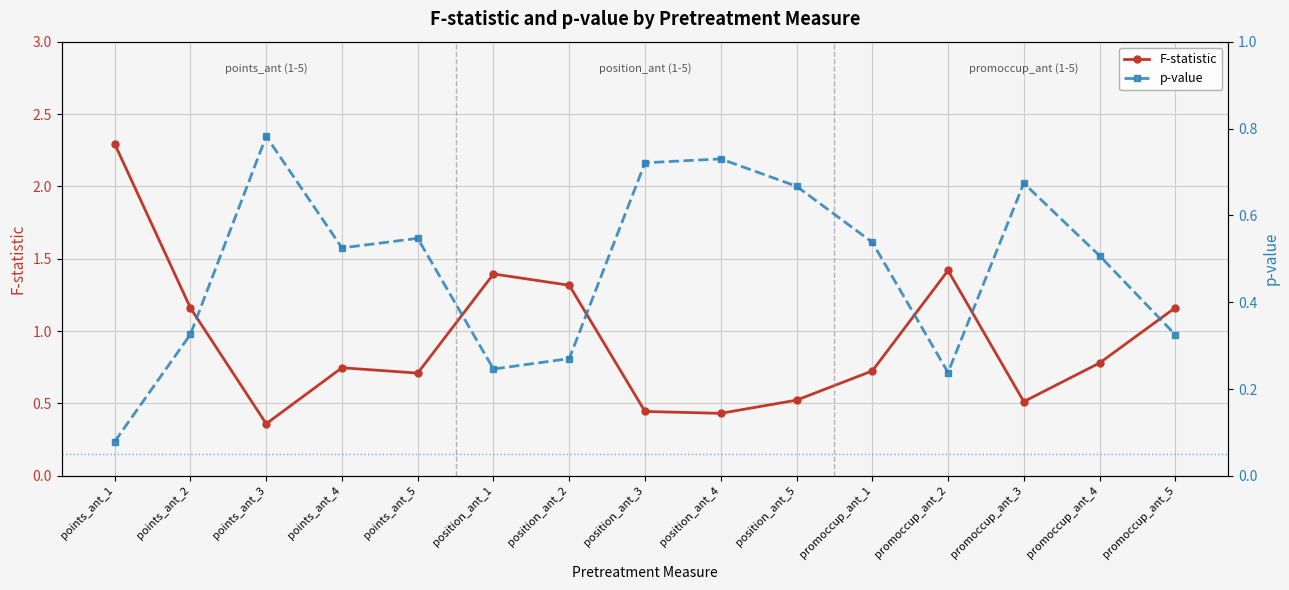

Is this an area chart (filled region under the line)?

No